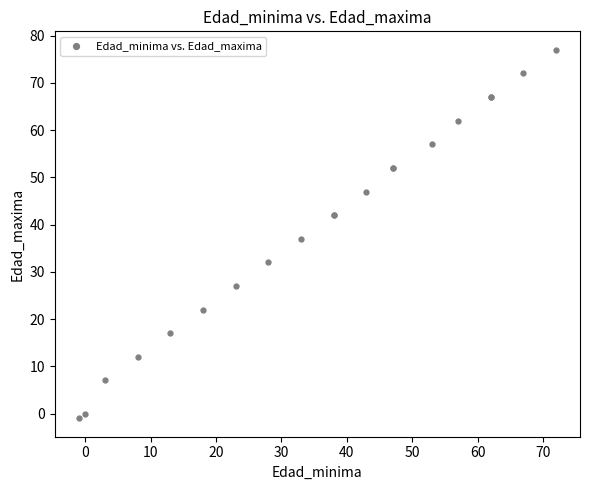

What Y value in the scatter plot is closest to 38?

37